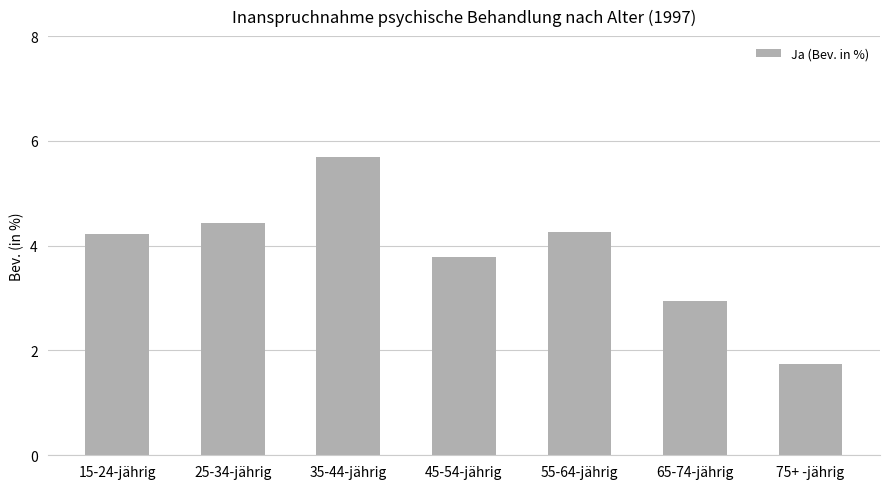

Which has a higher value, 75+ -jährig or 65-74-jährig?

65-74-jährig